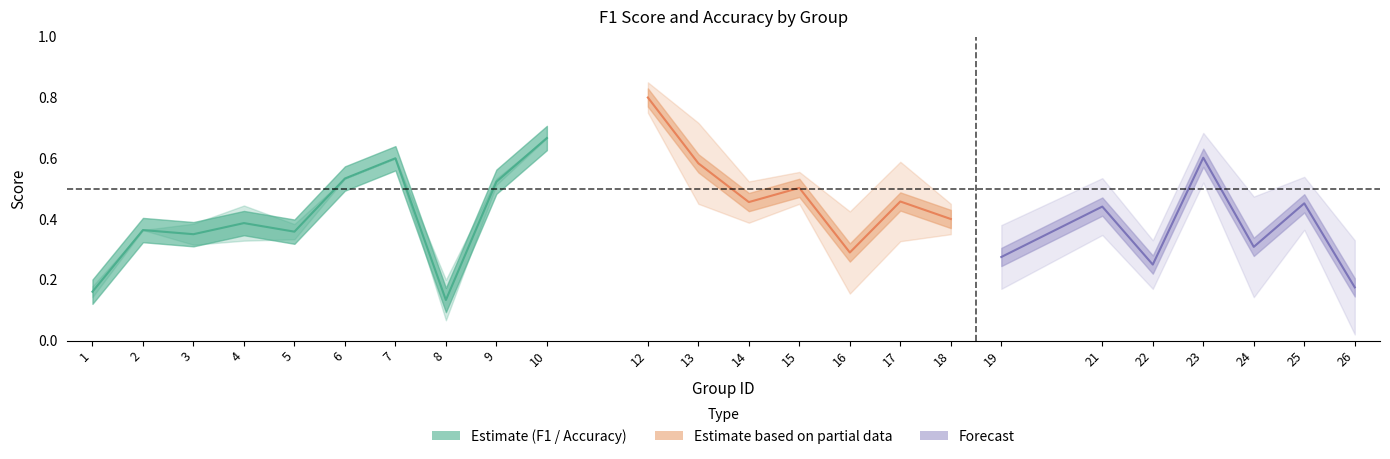

Is the value of f1 at 7 greater than the value of accuracy at 7?

No